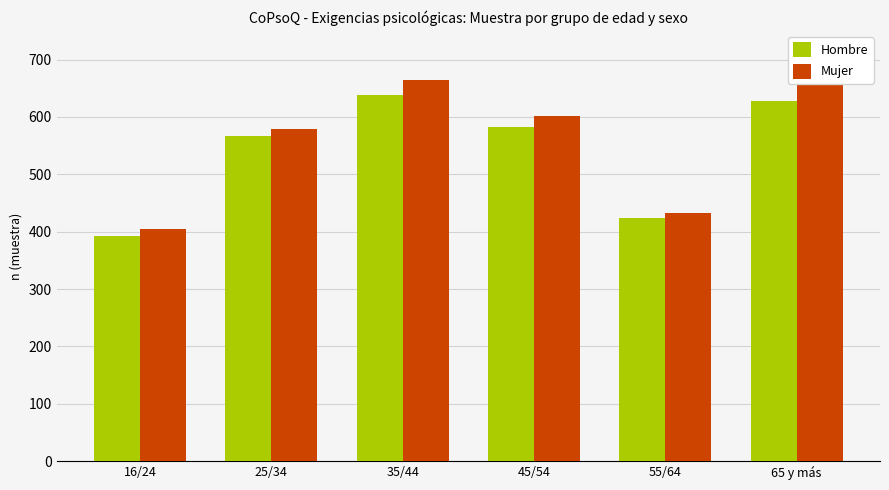

What is the spread (max minus min) of values at 65 y más?

28